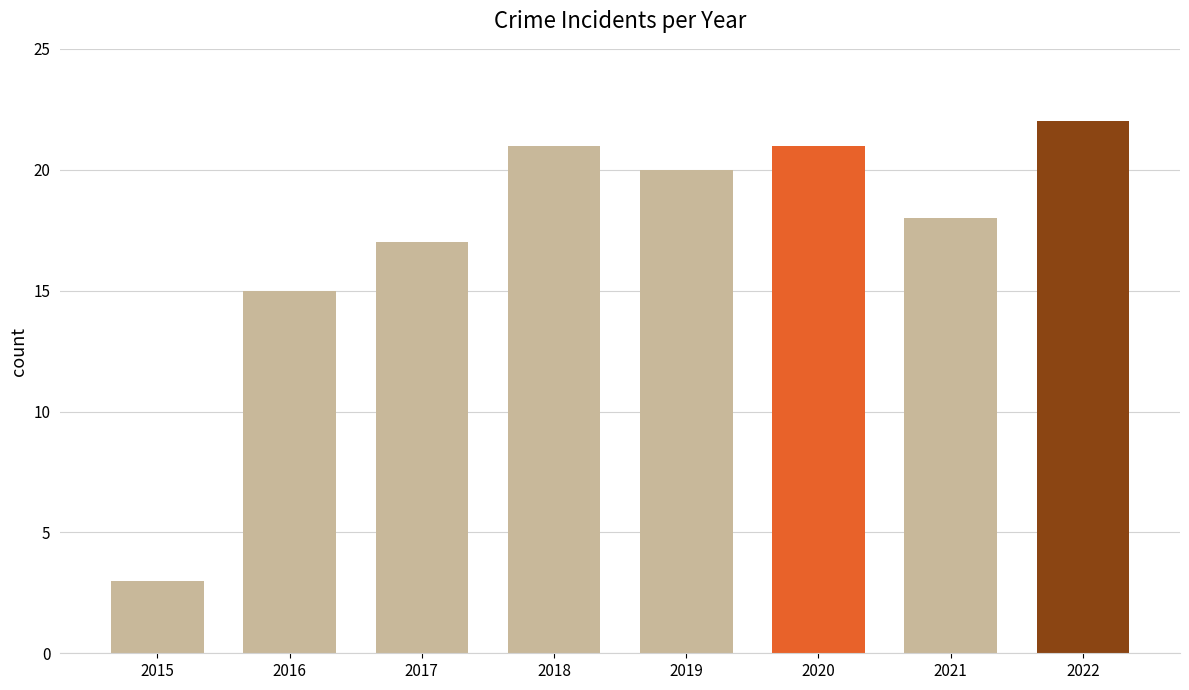

True or false: the data shows 18 at 2021.

True